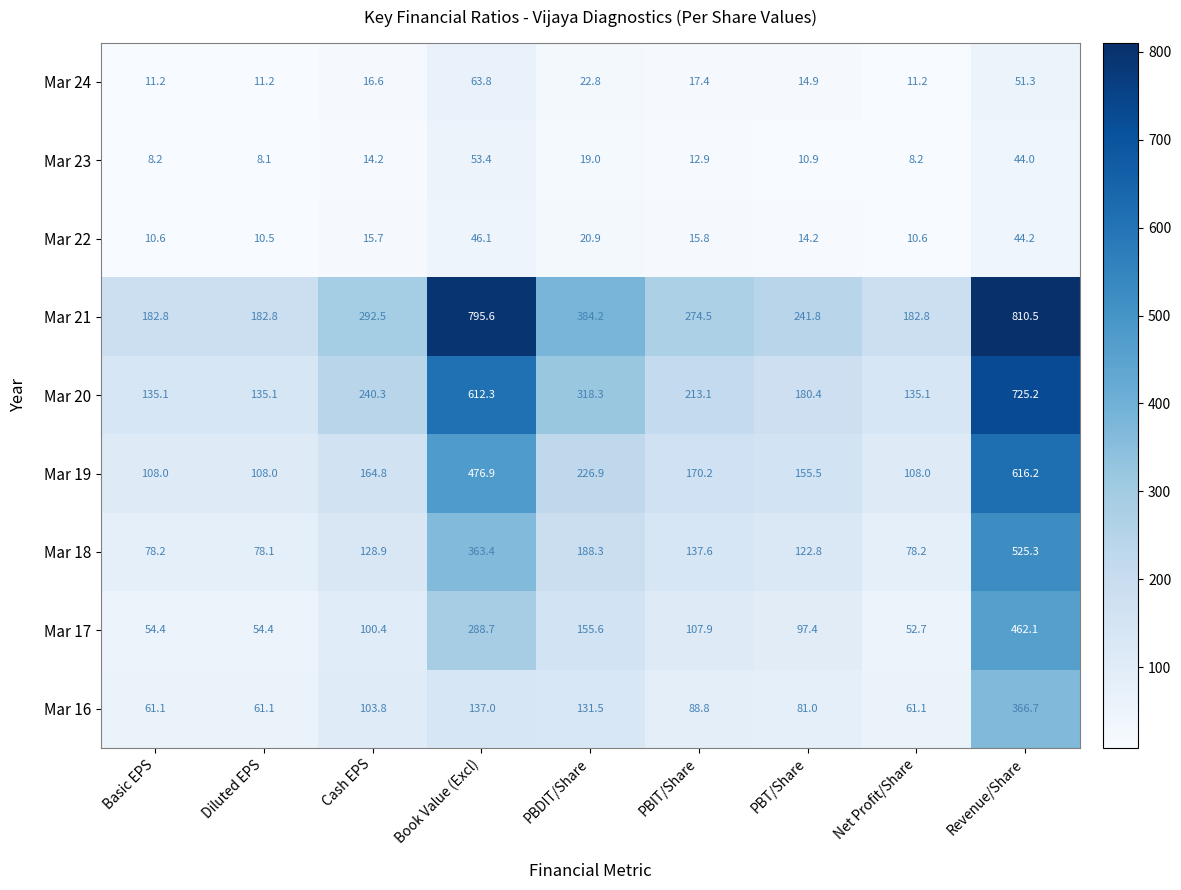

Rank the series at Cash EPS from lowest to highest value.

Mar 23, Mar 22, Mar 24, Mar 17, Mar 16, Mar 18, Mar 19, Mar 20, Mar 21